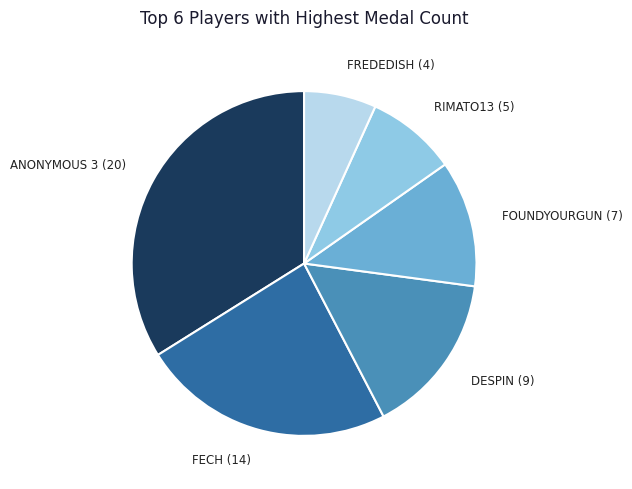

How many segments does this pie chart have?

6